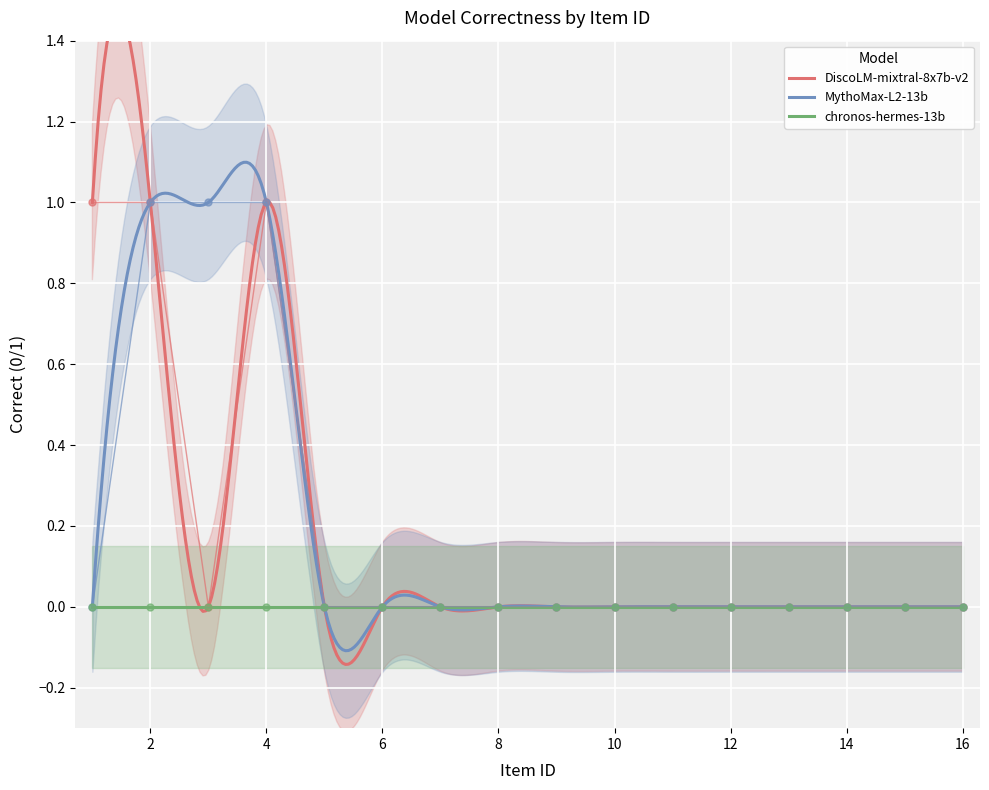

Between 6 and 7, which series saw the biggest shift?

DiscoResearch/DiscoLM-mixtral-8x7b-v2